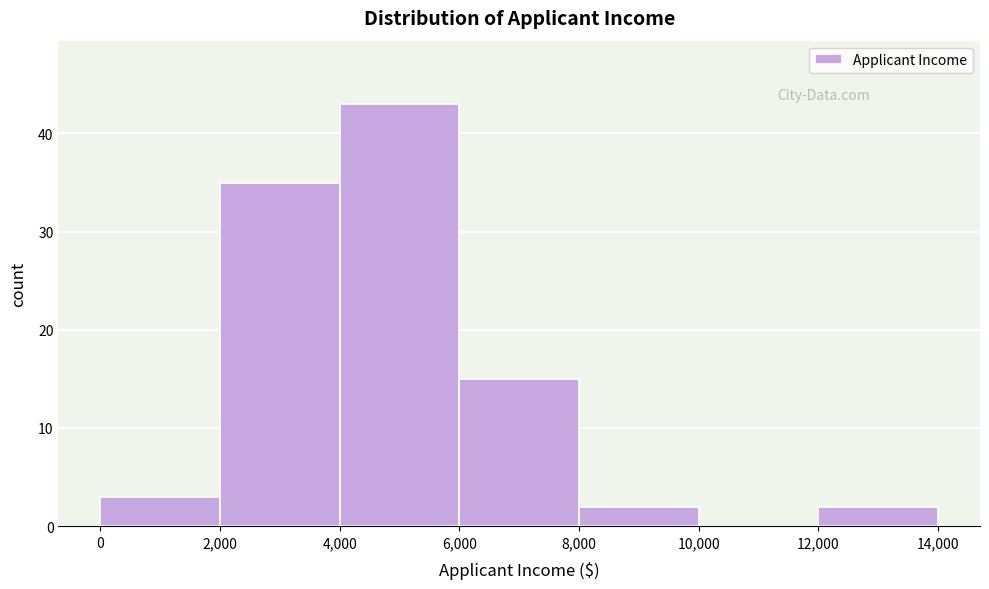

Reading left to right, list every bar in this chart as the range it spans on the x-axis followed by its height. The values are not printed on the chart, so give them approximately, as read against the axis.

0 to 2,000: 3
2,000 to 4,000: 35
4,000 to 6,000: 43
6,000 to 8,000: 15
8,000 to 10,000: 2
10,000 to 12,000: 0
12,000 to 14,000: 2